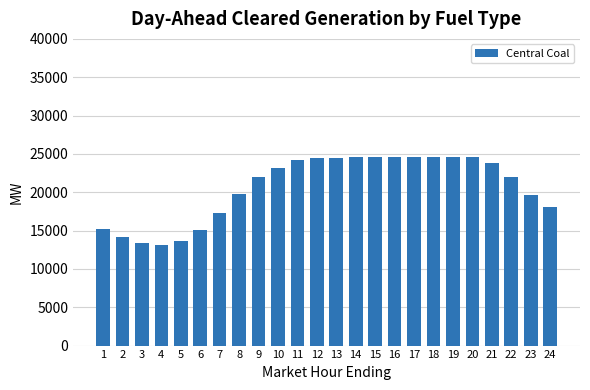

What is the change in value from 9 to 20?

+2604.1